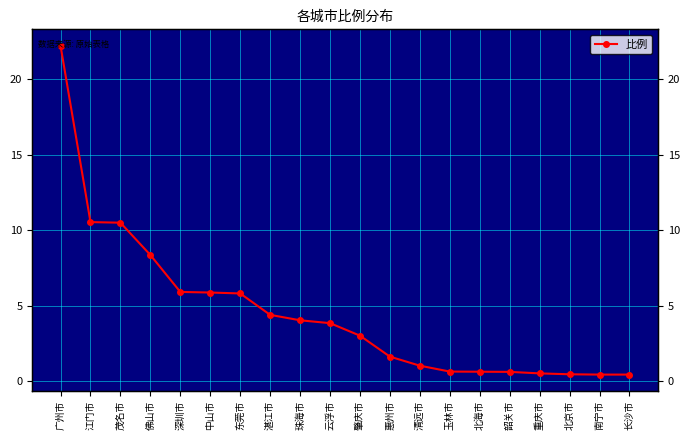

Between 茂名市 and 长沙市, which is larger?

茂名市